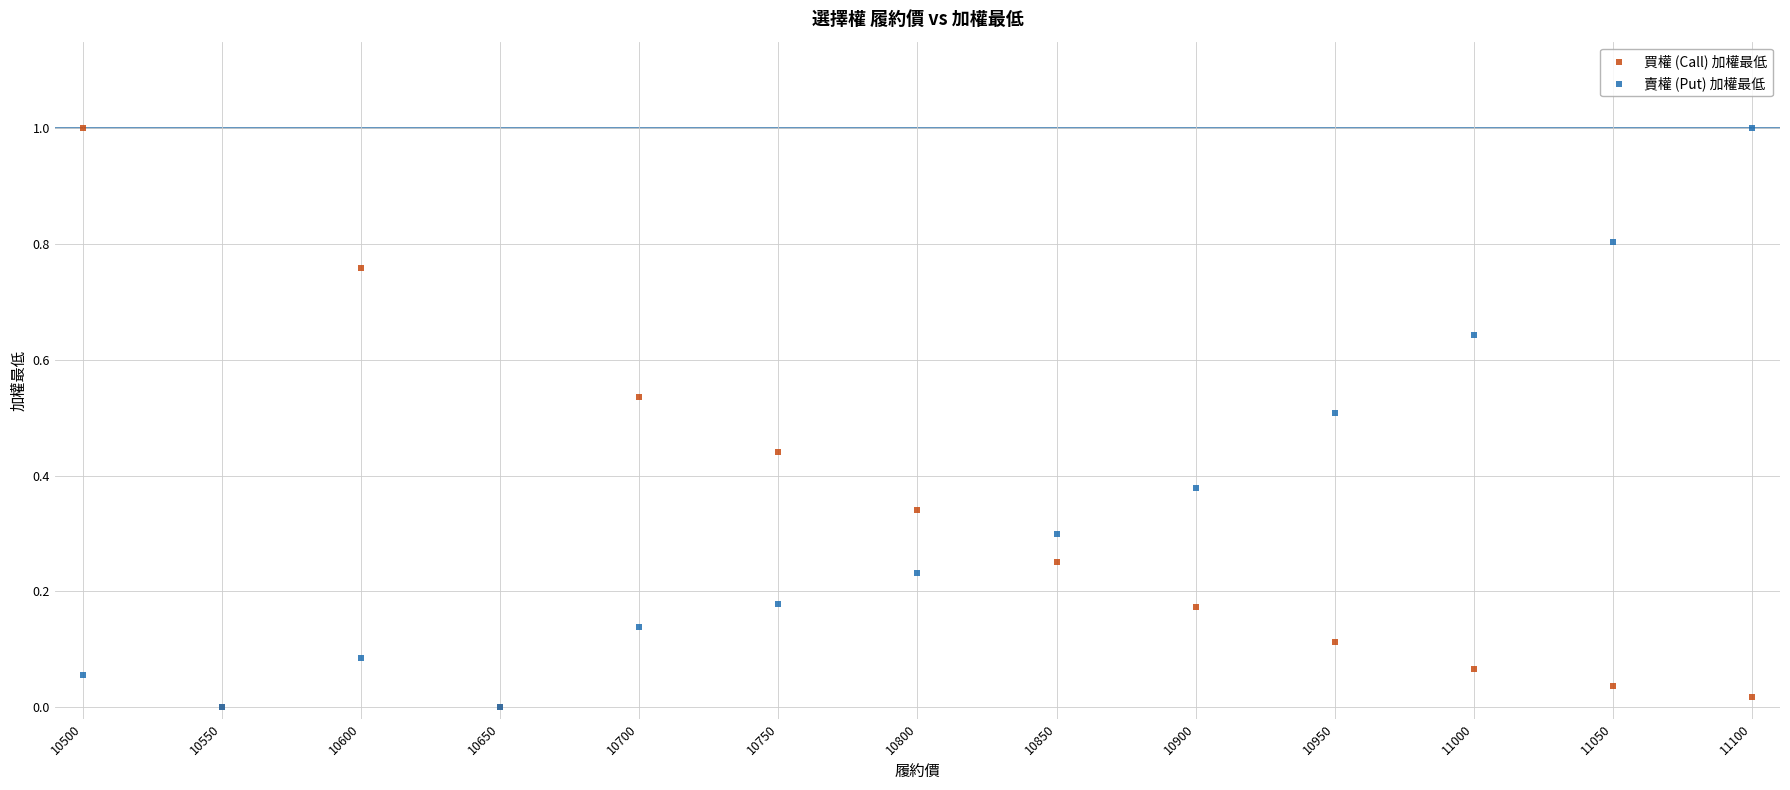

What are all the series names shown in the legend?

買權 (Call) 加權最低, 賣權 (Put) 加權最低